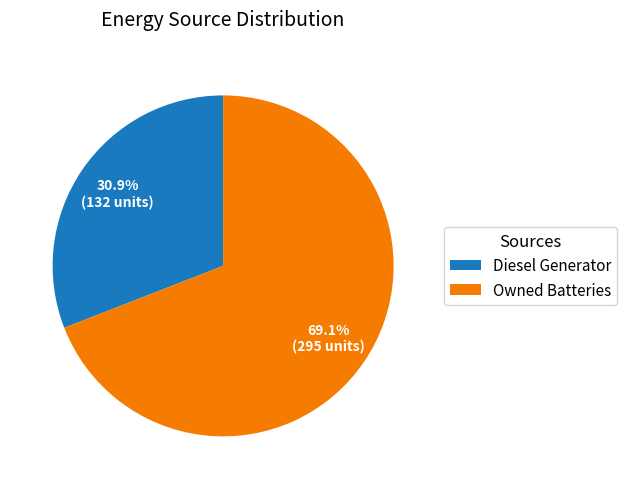

To the nearest percent, what portion does Diesel Generator represent?

31%